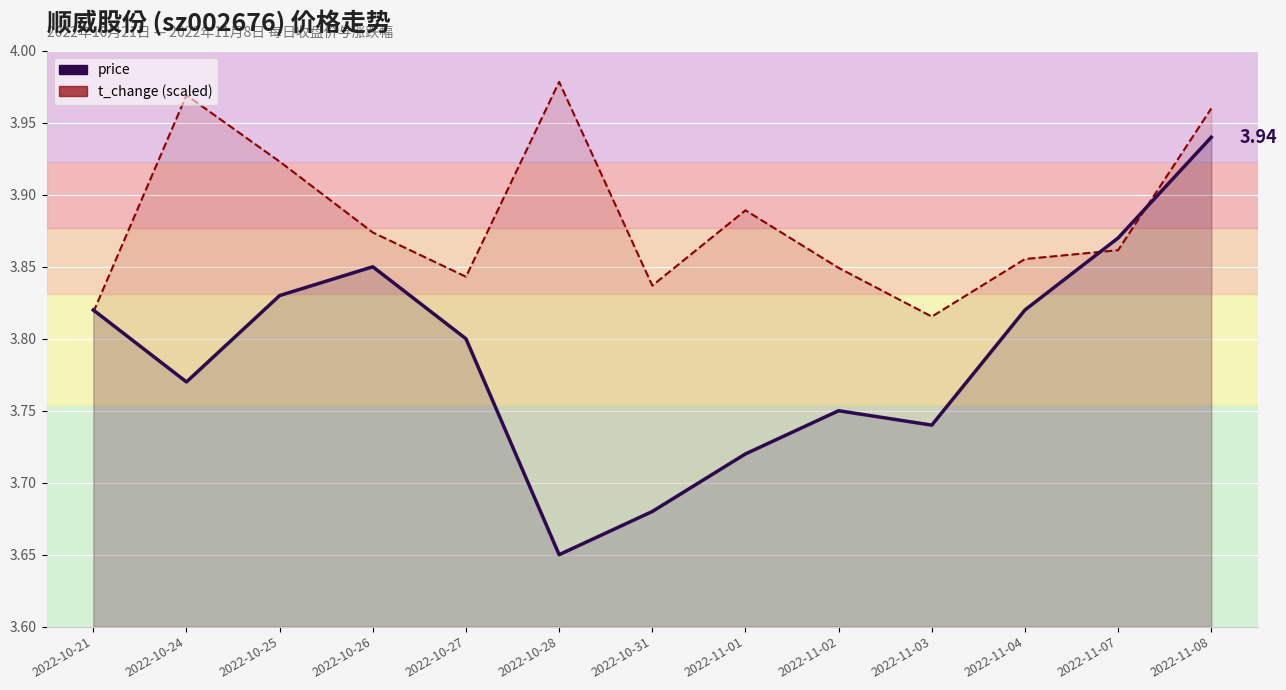

At how many categories does at least one series exceed 3?

13